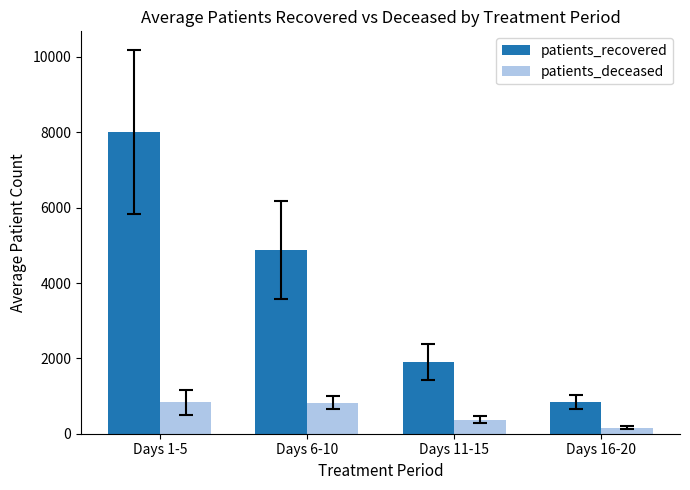

Rank the series by their average value, from lowest to highest.

patients_deceased, patients_recovered